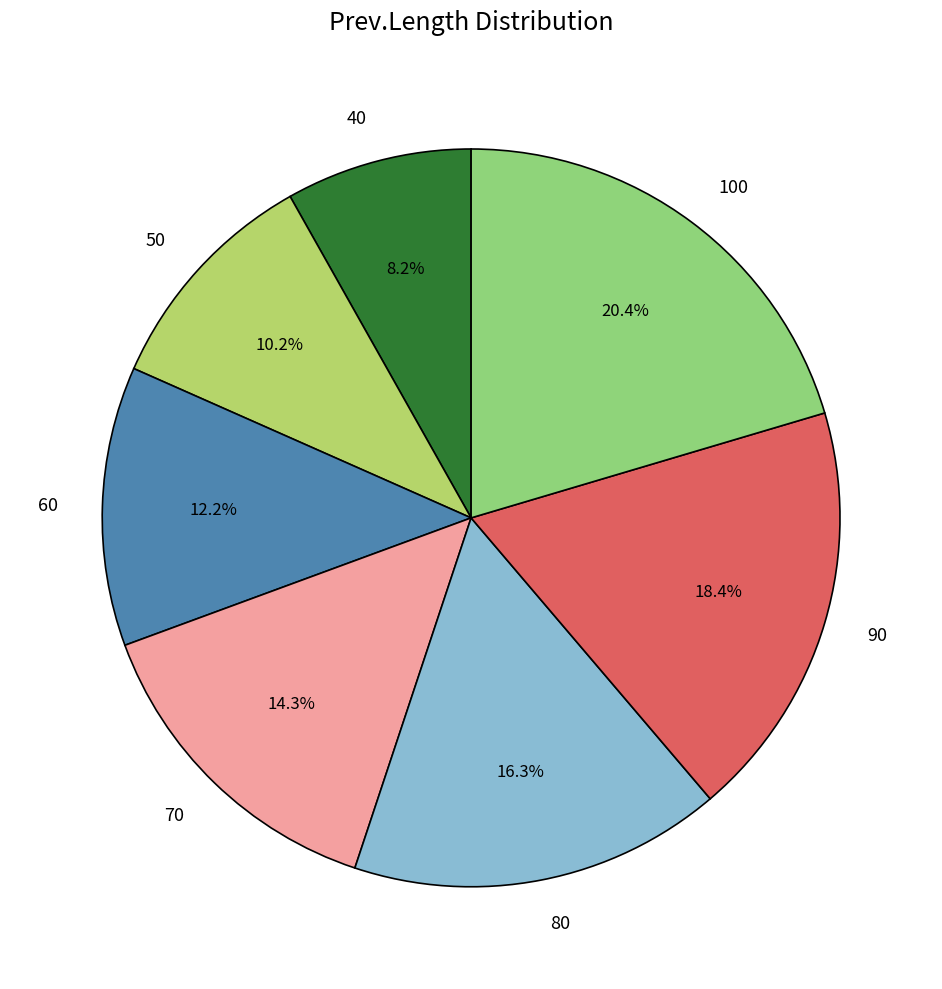

To the nearest percent, what percentage of the pie is 100?

20%